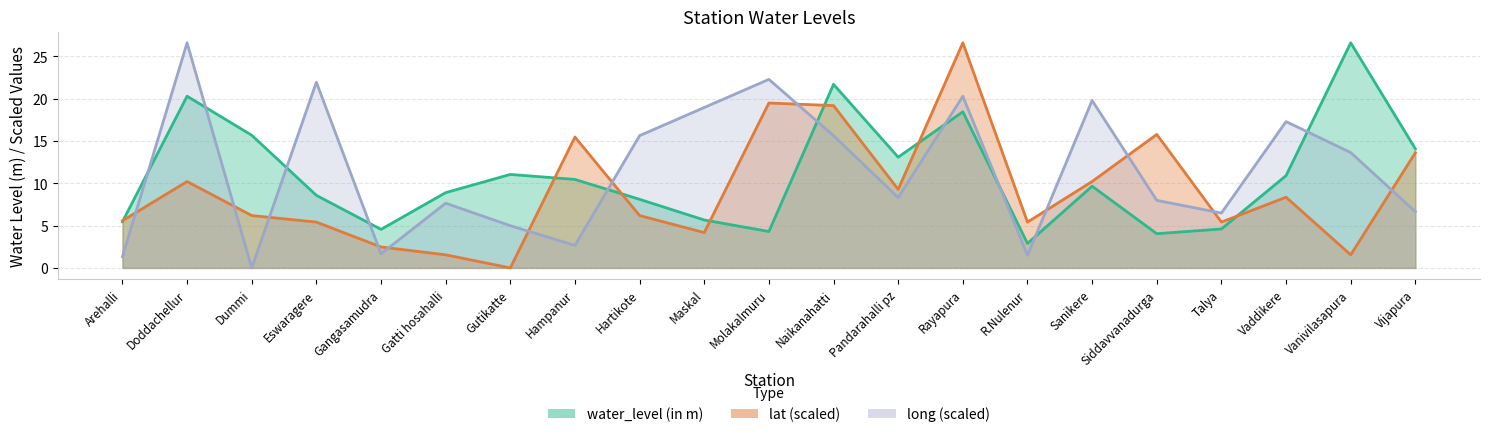

Which has a higher value, Molakalmuru or Dummi?

Dummi